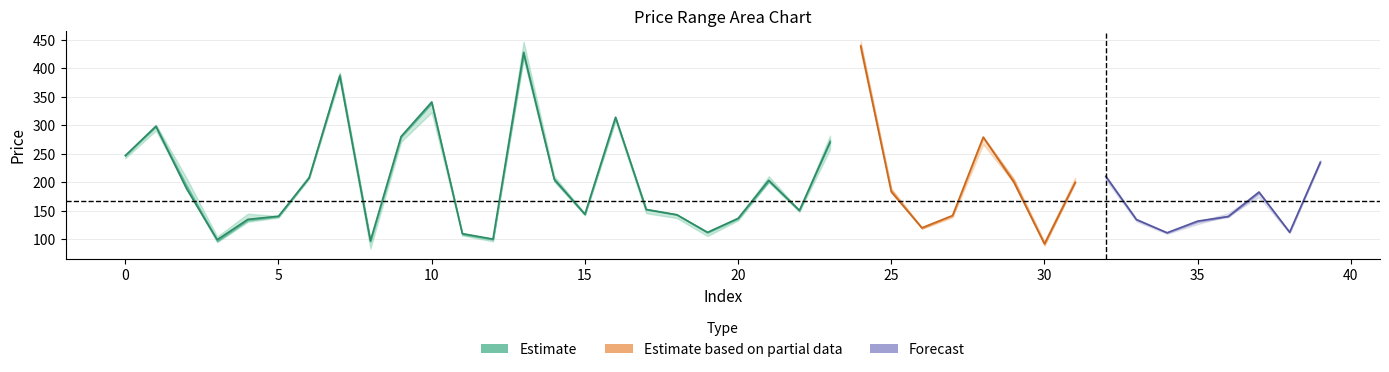

At how many categories does at least one series exceed 384?

3